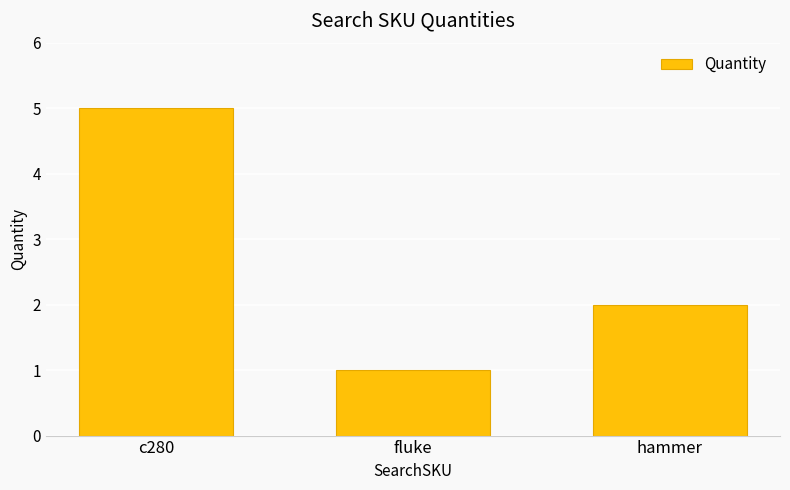

At which category does the chart reach its peak across all series?

c280